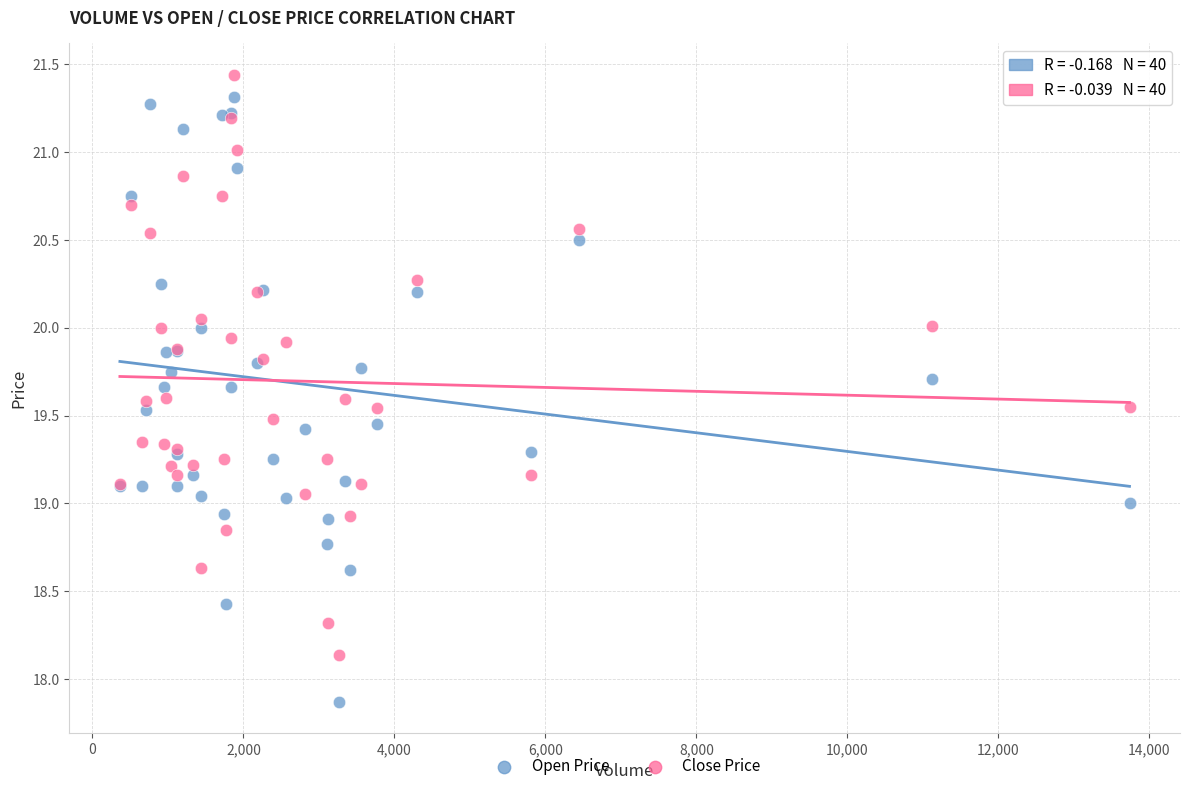

Which series reaches the maximum Y coordinate?

Close Price